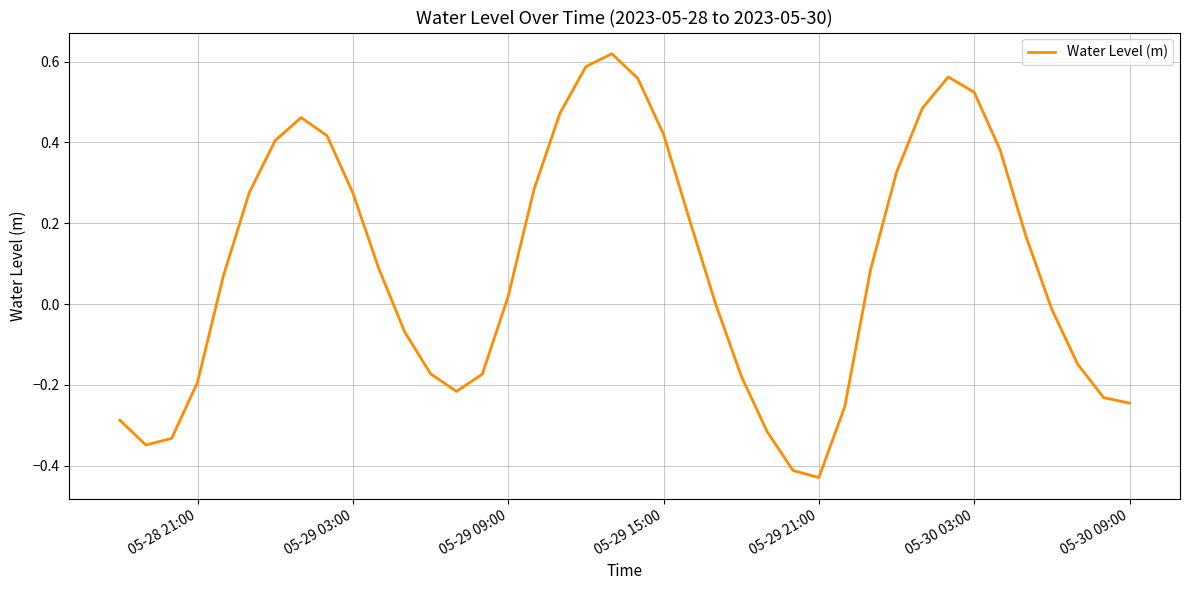

What is the difference between the maximum and minimum values?

1.0